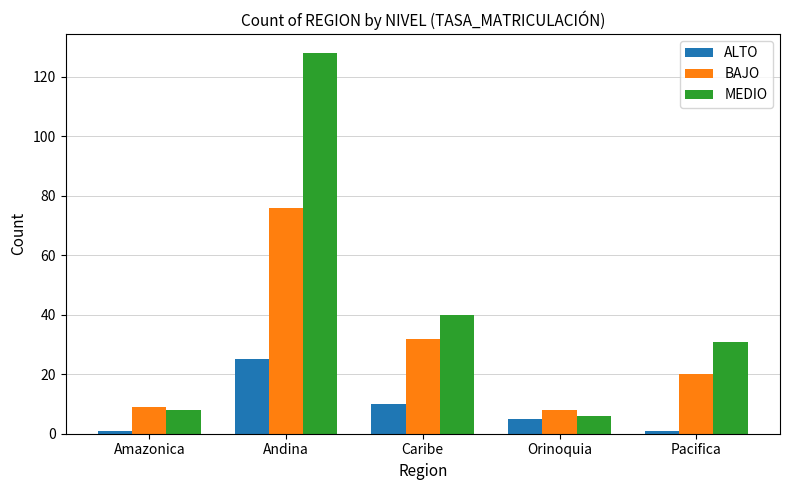

How many groups of bars are there?

5